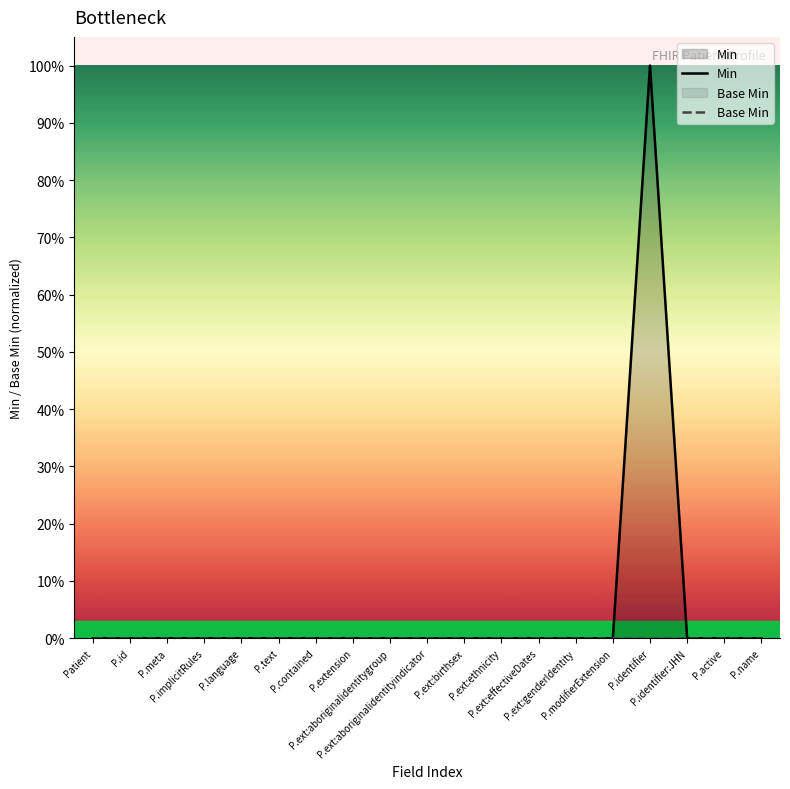

How many lines are shown in the chart?

2